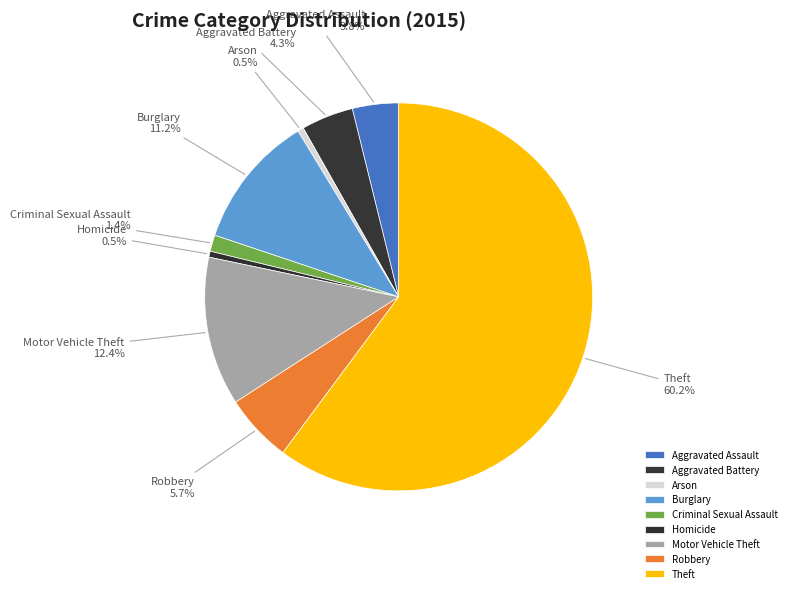

How many segments does this pie chart have?

9